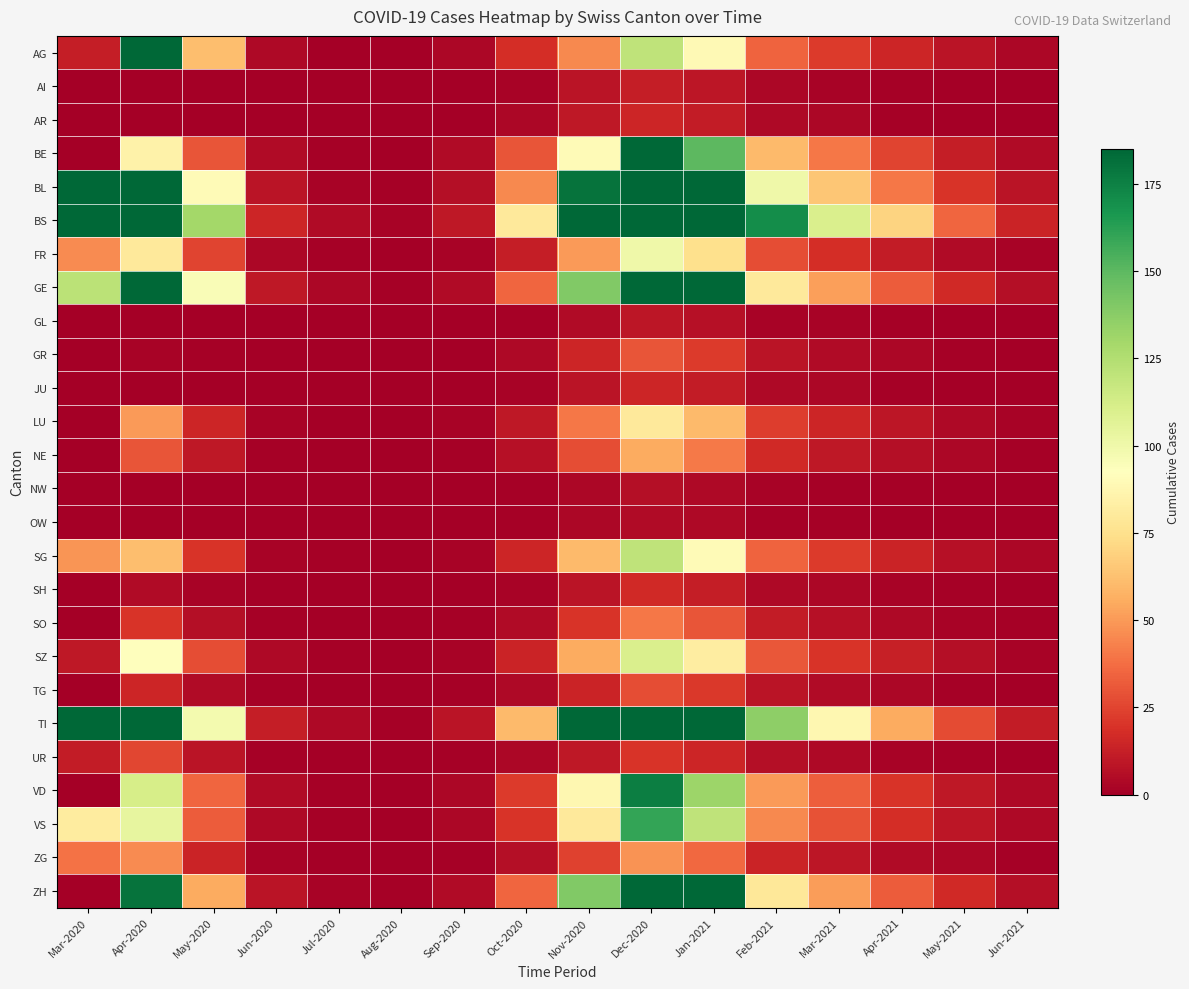

Reading left to right, what are all the values shown in this chart?

AG: Mar-2020=12	Apr-2020=249	May-2020=62	Jun-2020=4	Jul-2020=0	Aug-2020=0	Sep-2020=3	Oct-2020=18	Nov-2020=45	Dec-2020=120	Jan-2021=89	Feb-2021=34	Mar-2021=22	Apr-2021=15	May-2021=8	Jun-2021=3
AI: Mar-2020=0	Apr-2020=0	May-2020=0	Jun-2020=0	Jul-2020=0	Aug-2020=0	Sep-2020=0	Oct-2020=2	Nov-2020=8	Dec-2020=12	Jan-2021=9	Feb-2021=3	Mar-2021=2	Apr-2021=1	May-2021=0	Jun-2021=0
AR: Mar-2020=0	Apr-2020=0	May-2020=0	Jun-2020=0	Jul-2020=0	Aug-2020=0	Sep-2020=0	Oct-2020=3	Nov-2020=10	Dec-2020=15	Jan-2021=11	Feb-2021=4	Mar-2021=3	Apr-2021=1	May-2021=0	Jun-2021=0
BE: Mar-2020=0	Apr-2020=85	May-2020=30	Jun-2020=5	Jul-2020=1	Aug-2020=0	Sep-2020=5	Oct-2020=30	Nov-2020=90	Dec-2020=200	Jan-2021=150	Feb-2021=60	Mar-2021=40	Apr-2021=25	May-2021=12	Jun-2021=5
BL: Mar-2020=242	Apr-2020=298	May-2020=90	Jun-2020=8	Jul-2020=2	Aug-2020=1	Sep-2020=6	Oct-2020=45	Nov-2020=180	Dec-2020=350	Jan-2021=260	Feb-2021=100	Mar-2021=65	Apr-2021=40	May-2021=20	Jun-2021=8
BS: Mar-2020=292	Apr-2020=434	May-2020=130	Jun-2020=15	Jul-2020=5	Aug-2020=2	Sep-2020=10	Oct-2020=80	Nov-2020=300	Dec-2020=600	Jan-2021=450	Feb-2021=170	Mar-2021=110	Apr-2021=70	May-2021=35	Jun-2021=14
FR: Mar-2020=46	Apr-2020=80	May-2020=25	Jun-2020=3	Jul-2020=1	Aug-2020=0	Sep-2020=2	Oct-2020=12	Nov-2020=50	Dec-2020=100	Jan-2021=75	Feb-2021=28	Mar-2021=18	Apr-2021=11	May-2021=5	Jun-2021=2
GE: Mar-2020=122	Apr-2020=305	May-2020=95	Jun-2020=10	Jul-2020=3	Aug-2020=1	Sep-2020=5	Oct-2020=35	Nov-2020=140	Dec-2020=280	Jan-2021=210	Feb-2021=80	Mar-2021=52	Apr-2021=32	May-2021=16	Jun-2021=6
GL: Mar-2020=0	Apr-2020=0	May-2020=0	Jun-2020=0	Jul-2020=0	Aug-2020=0	Sep-2020=0	Oct-2020=1	Nov-2020=5	Dec-2020=9	Jan-2021=7	Feb-2021=2	Mar-2021=2	Apr-2021=1	May-2021=0	Jun-2021=0
GR: Mar-2020=0	Apr-2020=2	May-2020=1	Jun-2020=0	Jul-2020=0	Aug-2020=0	Sep-2020=0	Oct-2020=4	Nov-2020=15	Dec-2020=30	Jan-2021=22	Feb-2021=8	Mar-2021=5	Apr-2021=3	May-2021=1	Jun-2021=0
JU: Mar-2020=0	Apr-2020=0	May-2020=0	Jun-2020=0	Jul-2020=0	Aug-2020=0	Sep-2020=0	Oct-2020=2	Nov-2020=8	Dec-2020=15	Jan-2021=11	Feb-2021=4	Mar-2021=3	Apr-2021=1	May-2021=0	Jun-2021=0
LU: Mar-2020=0	Apr-2020=50	May-2020=15	Jun-2020=2	Jul-2020=0	Aug-2020=0	Sep-2020=2	Oct-2020=10	Nov-2020=40	Dec-2020=80	Jan-2021=60	Feb-2021=23	Mar-2021=15	Apr-2021=9	May-2021=4	Jun-2021=2
NE: Mar-2020=0	Apr-2020=30	May-2020=10	Jun-2020=1	Jul-2020=0	Aug-2020=0	Sep-2020=1	Oct-2020=7	Nov-2020=28	Dec-2020=55	Jan-2021=41	Feb-2021=16	Mar-2021=10	Apr-2021=6	May-2021=3	Jun-2021=1
NW: Mar-2020=0	Apr-2020=0	May-2020=0	Jun-2020=0	Jul-2020=0	Aug-2020=0	Sep-2020=0	Oct-2020=1	Nov-2020=3	Dec-2020=6	Jan-2021=4	Feb-2021=2	Mar-2021=1	Apr-2021=1	May-2021=0	Jun-2021=0
OW: Mar-2020=0	Apr-2020=0	May-2020=0	Jun-2020=0	Jul-2020=0	Aug-2020=0	Sep-2020=0	Oct-2020=1	Nov-2020=3	Dec-2020=5	Jan-2021=4	Feb-2021=1	Mar-2021=1	Apr-2021=0	May-2021=0	Jun-2021=0
SG: Mar-2020=49	Apr-2020=62	May-2020=20	Jun-2020=2	Jul-2020=1	Aug-2020=0	Sep-2020=2	Oct-2020=15	Nov-2020=60	Dec-2020=120	Jan-2021=90	Feb-2021=34	Mar-2021=22	Apr-2021=14	May-2021=7	Jun-2021=3
SH: Mar-2020=0	Apr-2020=5	May-2020=2	Jun-2020=0	Jul-2020=0	Aug-2020=0	Sep-2020=0	Oct-2020=2	Nov-2020=8	Dec-2020=16	Jan-2021=12	Feb-2021=4	Mar-2021=3	Apr-2021=2	May-2021=1	Jun-2021=0
SO: Mar-2020=0	Apr-2020=20	May-2020=6	Jun-2020=1	Jul-2020=0	Aug-2020=0	Sep-2020=1	Oct-2020=5	Nov-2020=20	Dec-2020=40	Jan-2021=30	Feb-2021=11	Mar-2021=7	Apr-2021=4	May-2021=2	Jun-2021=1
SZ: Mar-2020=10	Apr-2020=92	May-2020=28	Jun-2020=4	Jul-2020=1	Aug-2020=0	Sep-2020=2	Oct-2020=14	Nov-2020=55	Dec-2020=110	Jan-2021=82	Feb-2021=31	Mar-2021=20	Apr-2021=13	May-2021=6	Jun-2021=2
TG: Mar-2020=0	Apr-2020=15	May-2020=5	Jun-2020=1	Jul-2020=0	Aug-2020=0	Sep-2020=1	Oct-2020=4	Nov-2020=14	Dec-2020=28	Jan-2021=21	Feb-2021=8	Mar-2021=5	Apr-2021=3	May-2021=1	Jun-2021=0
TI: Mar-2020=202	Apr-2020=314	May-2020=98	Jun-2020=12	Jul-2020=4	Aug-2020=1	Sep-2020=8	Oct-2020=60	Nov-2020=240	Dec-2020=480	Jan-2021=360	Feb-2021=136	Mar-2021=88	Apr-2021=55	May-2021=27	Jun-2021=11
UR: Mar-2020=11	Apr-2020=26	May-2020=8	Jun-2020=1	Jul-2020=0	Aug-2020=0	Sep-2020=1	Oct-2020=3	Nov-2020=10	Dec-2020=20	Jan-2021=15	Feb-2021=6	Mar-2021=4	Apr-2021=2	May-2021=1	Jun-2021=0
VD: Mar-2020=0	Apr-2020=112	May-2020=35	Jun-2020=5	Jul-2020=1	Aug-2020=0	Sep-2020=3	Oct-2020=22	Nov-2020=88	Dec-2020=176	Jan-2021=132	Feb-2021=50	Mar-2021=33	Apr-2021=20	May-2021=10	Jun-2021=4
VS: Mar-2020=81	Apr-2020=104	May-2020=32	Jun-2020=4	Jul-2020=1	Aug-2020=0	Sep-2020=3	Oct-2020=20	Nov-2020=80	Dec-2020=160	Jan-2021=120	Feb-2021=45	Mar-2021=29	Apr-2021=18	May-2021=9	Jun-2021=4
ZG: Mar-2020=39	Apr-2020=46	May-2020=14	Jun-2020=2	Jul-2020=0	Aug-2020=0	Sep-2020=1	Oct-2020=6	Nov-2020=24	Dec-2020=48	Jan-2021=36	Feb-2021=14	Mar-2021=9	Apr-2021=5	May-2021=3	Jun-2021=1
ZH: Mar-2020=0	Apr-2020=180	May-2020=55	Jun-2020=8	Jul-2020=2	Aug-2020=1	Sep-2020=5	Oct-2020=35	Nov-2020=140	Dec-2020=280	Jan-2021=210	Feb-2021=79	Mar-2021=51	Apr-2021=32	May-2021=16	Jun-2021=6